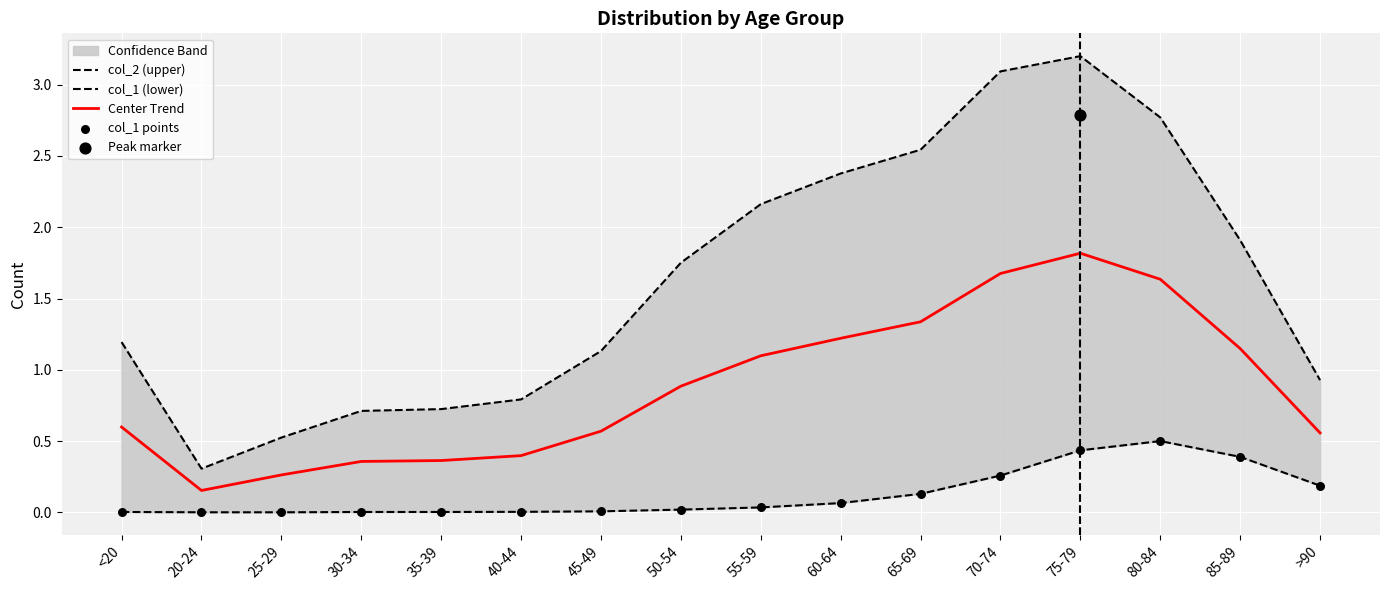

What are all the series names shown in the legend?

col_2 (upper), col_1 (lower), Center Trend, col_1 points